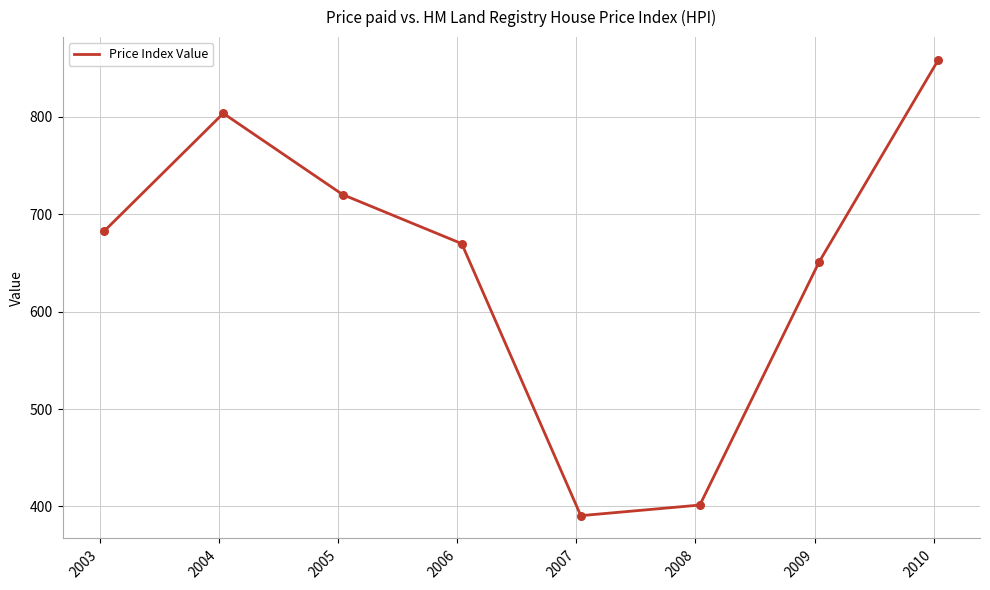

What is the smallest value displayed?

390.4